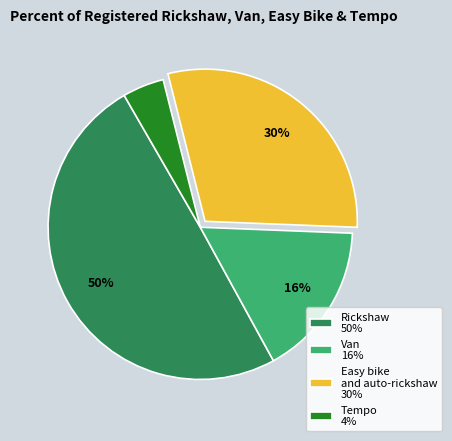

Which category has the smallest portion of the pie?

Tempo 4%